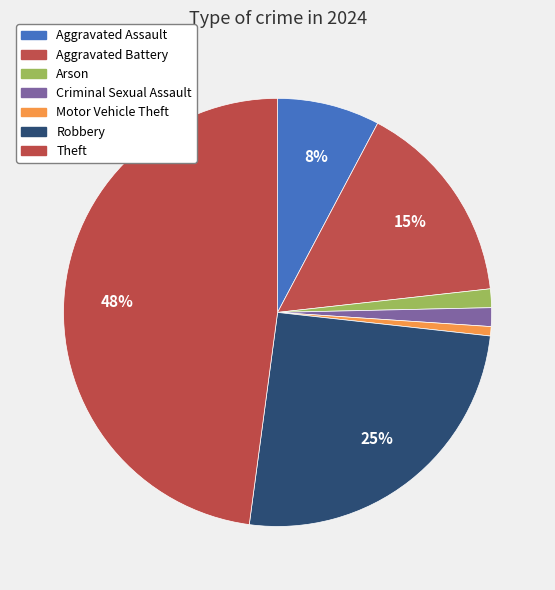

How many slices are in this pie chart?

7